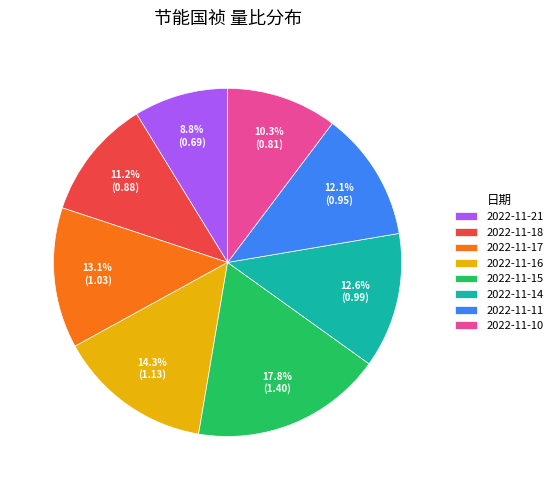

What portion of the pie excludes 2022-11-18?

88.8%